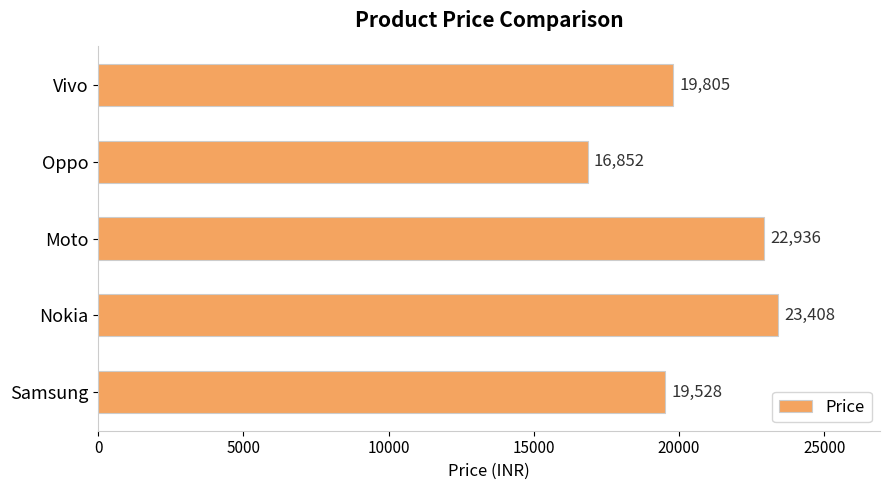

Which has a higher value, Vivo or Nokia?

Nokia